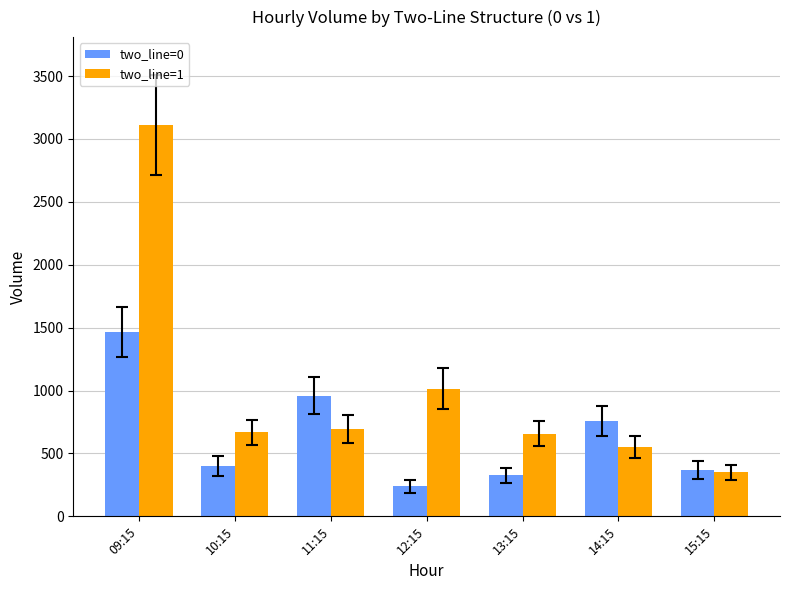

What is the label of the 7th bar from the right?

09:15